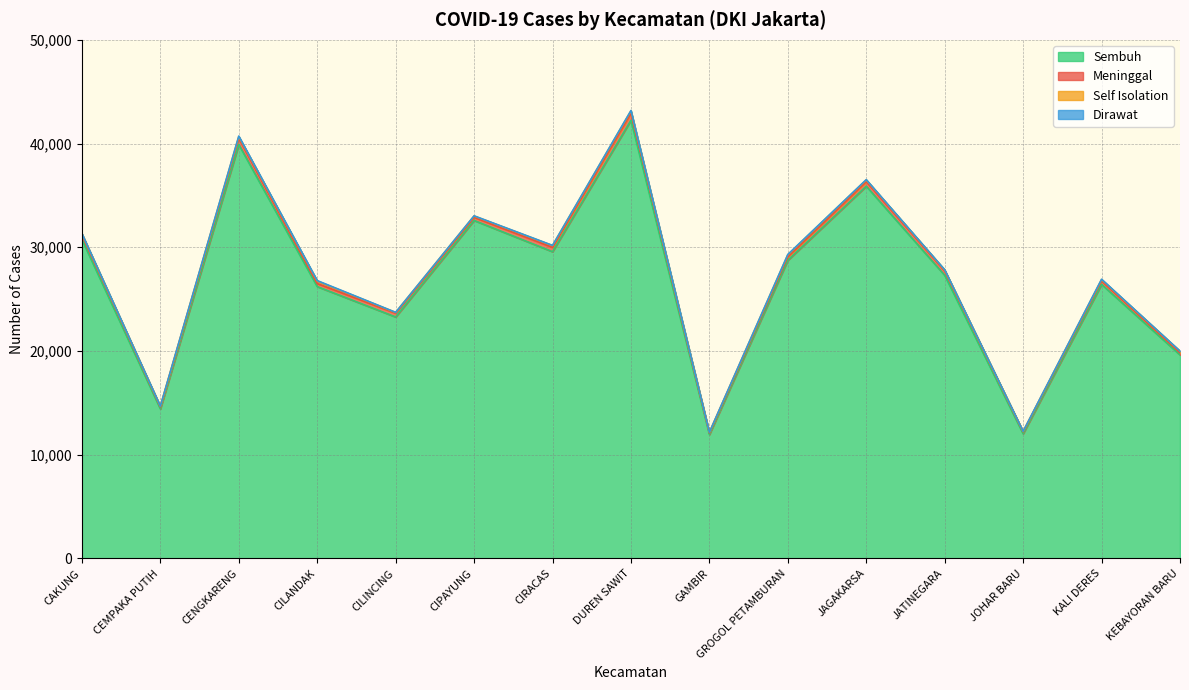

At which label is Sembuh closest to 27097?

JATINEGARA